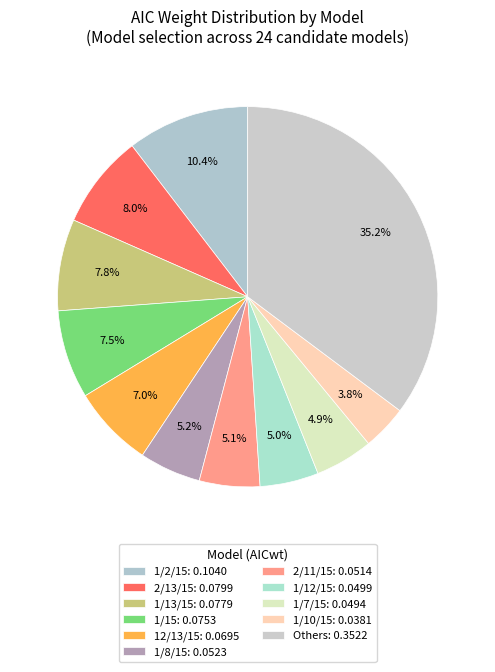

How many segments does this pie chart have?

11